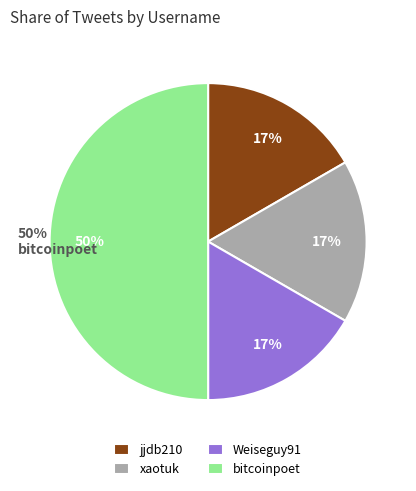

Which has a higher value, jjdb210 or bitcoinpoet?

bitcoinpoet